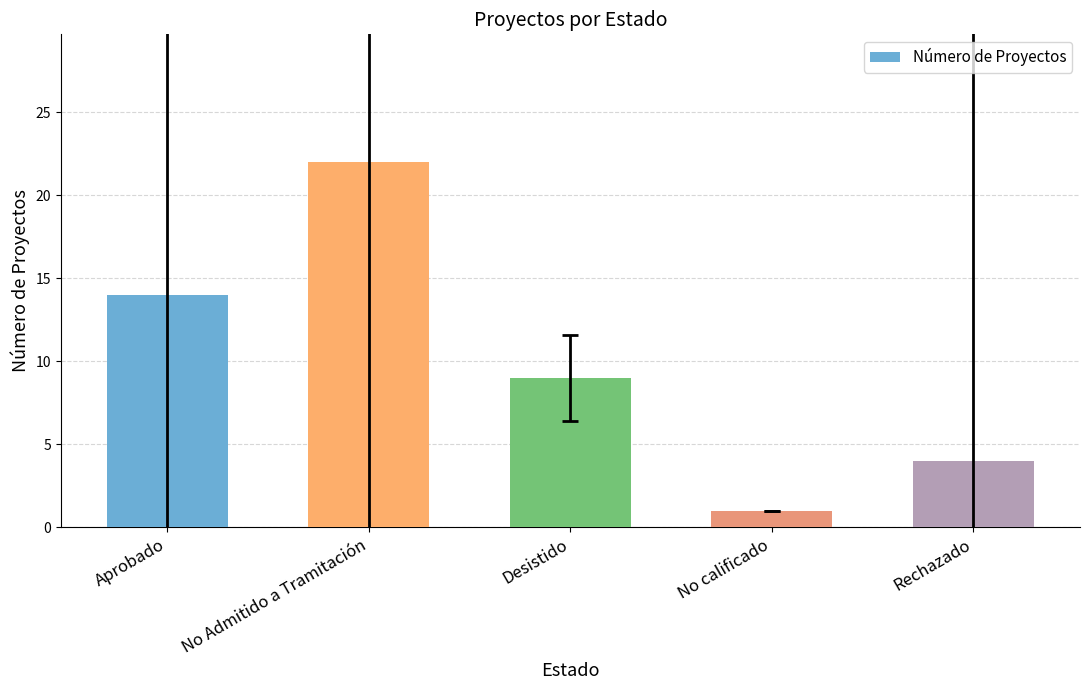

Where is the data nearest to the value 11?

Desistido